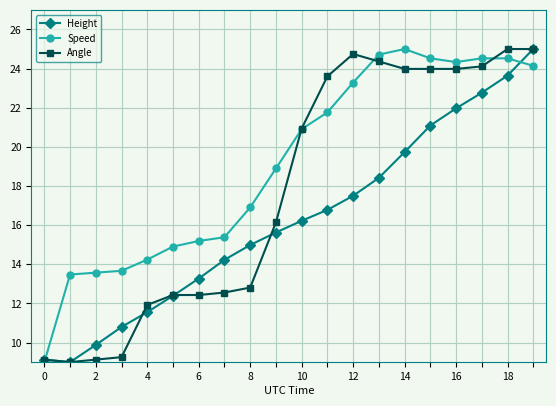

True or false: Height has more than 0 points higher than both neighbors.

False